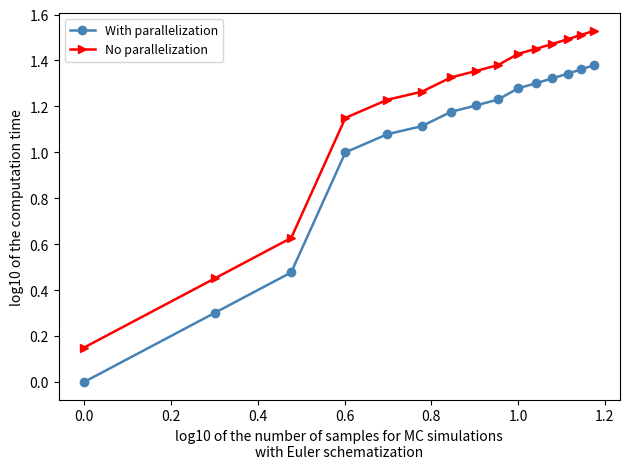

List the series in order of their peak value, lowest first.

With parallelization, No parallelization